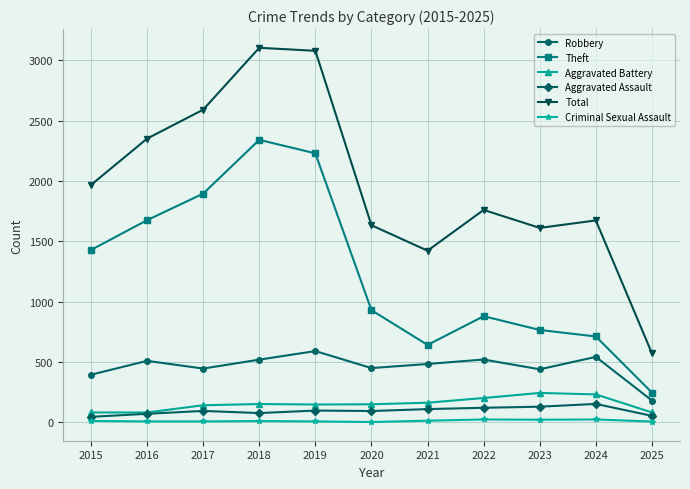

Which series has the widest spread of values?

Total